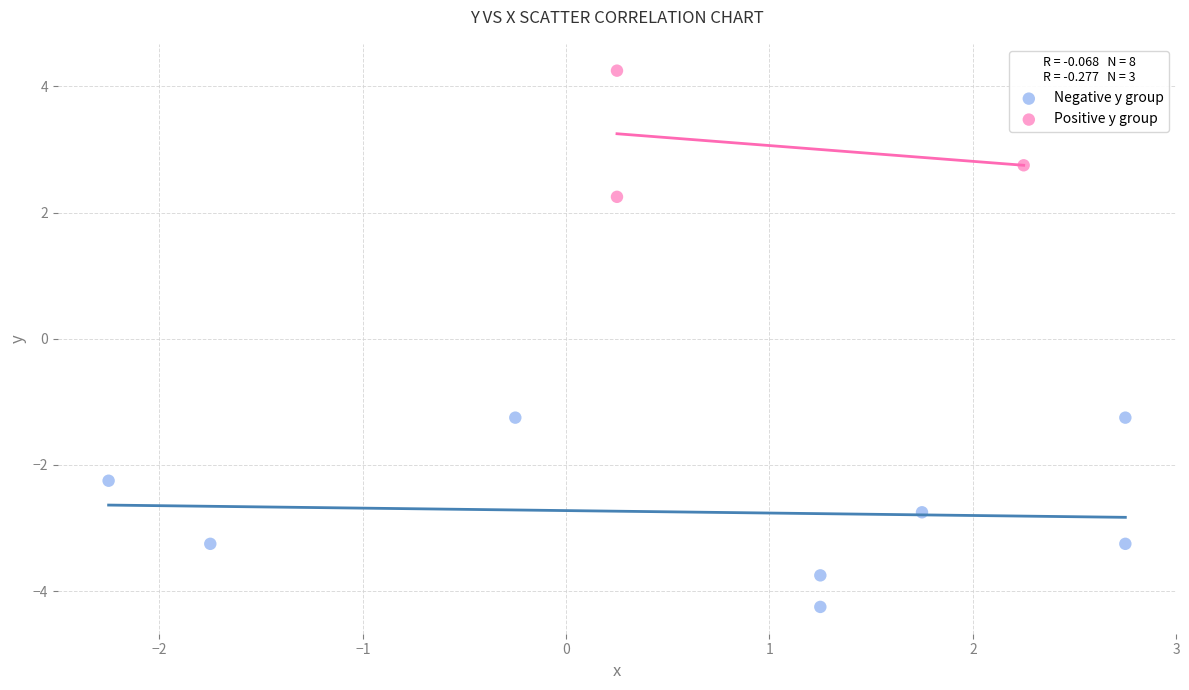

Which series contains the highest Y value?

Positive y group